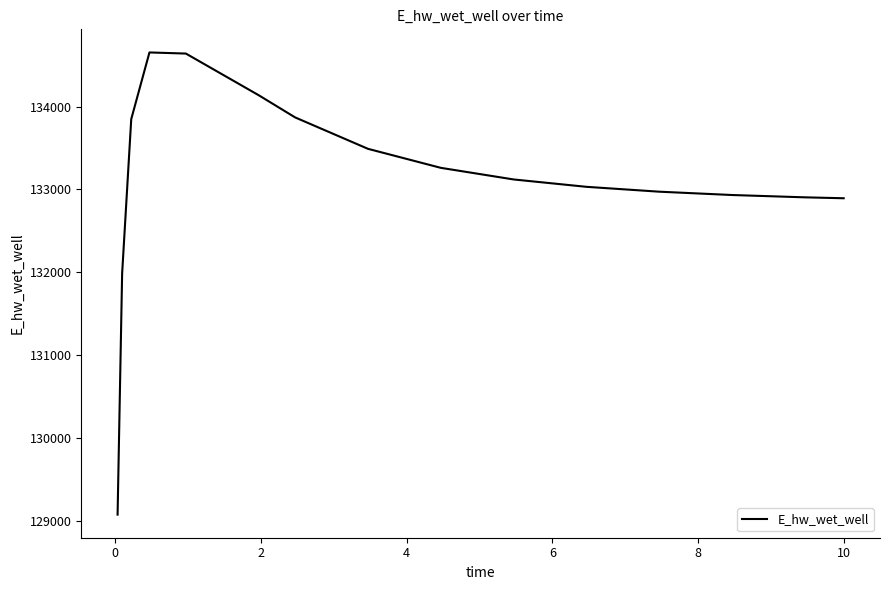

What is the smallest value displayed?

129079.4